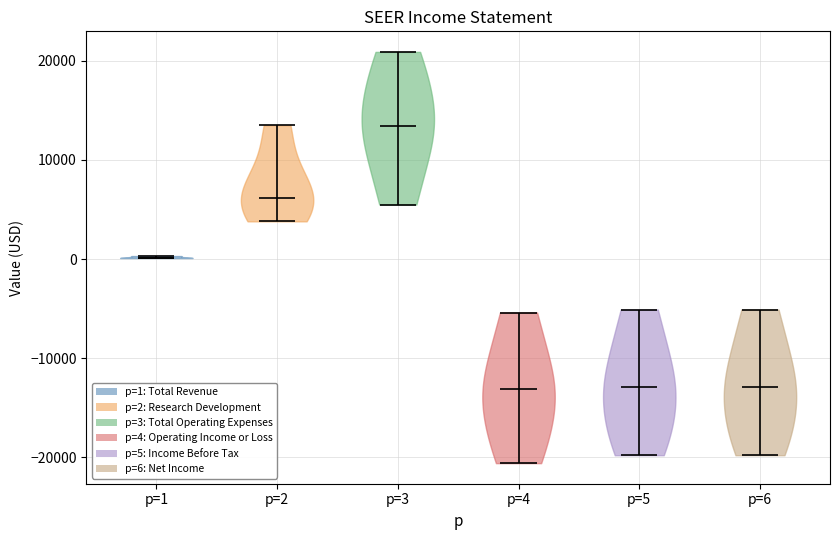

What is the highest point the violin for p=1 reaches on the y-axis? The values are not printed on the chart, so give them approximately, as read against the axis.

0